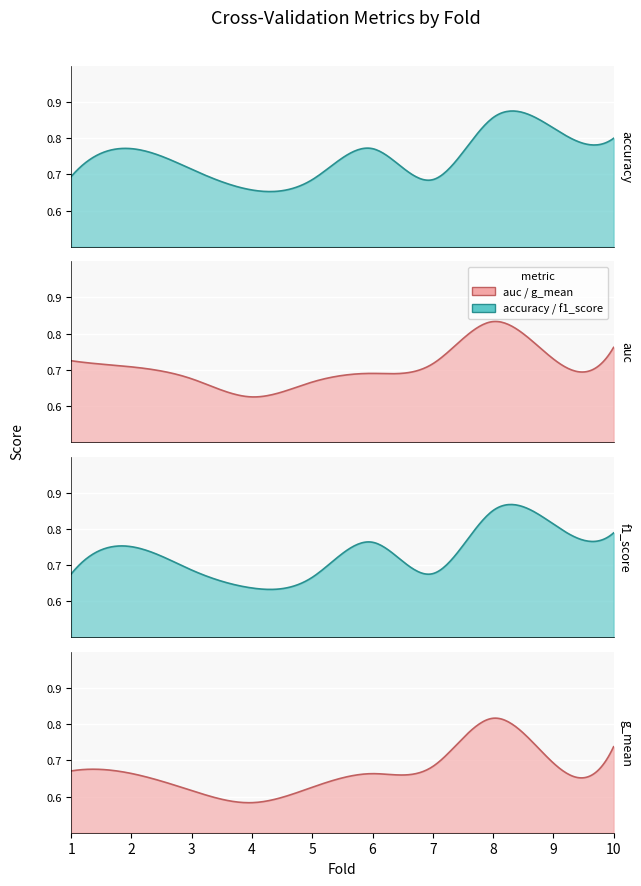

What is the minimum value for g_mean?

0.6